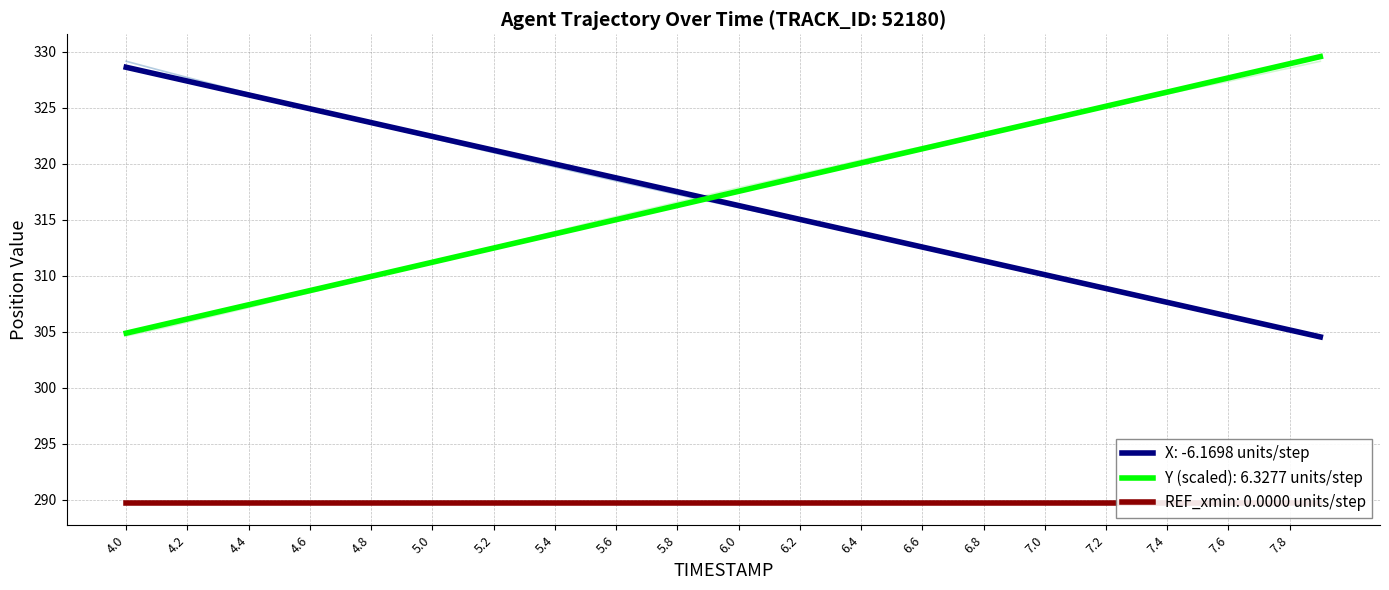

What is the approximate value of X at 4.7?

324.3